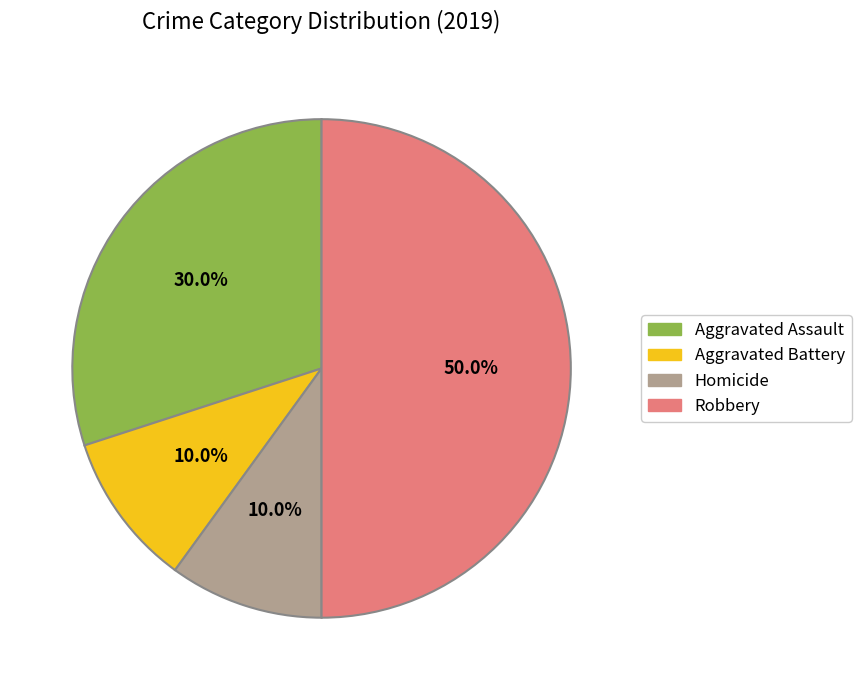

How many slices are in this pie chart?

4